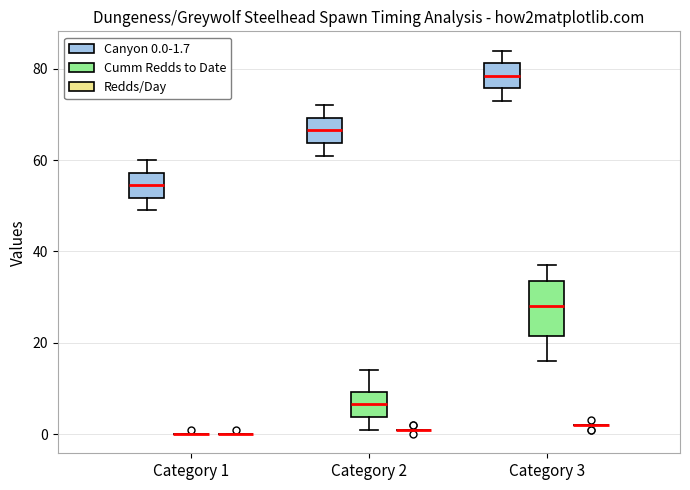

Reading left to right, transcribe this box plot: for each box, give where its median line is, the range the box spans, and where its two whiskers end, as read against the y-axis. The values are not printed on the chart, so give them approximately, as read against the axis.

Category 1 (Canyon 0.0-1.7): median 54, box 52 to 58, whiskers 50 to 60
Category 1 (Cumm Redds to Date): box collapsed to a line at 0, whiskers 0 to 0
Category 1 (Redds/Day): box collapsed to a line at 0, whiskers 0 to 0
Category 2 (Canyon 0.0-1.7): median 66, box 64 to 70, whiskers 62 to 72
Category 2 (Cumm Redds to Date): median 6, box 4 to 10, whiskers 2 to 14
Category 2 (Redds/Day): box collapsed to a line at 2, whiskers 2 to 2
Category 3 (Canyon 0.0-1.7): median 78, box 76 to 82, whiskers 74 to 84
Category 3 (Cumm Redds to Date): median 28, box 22 to 34, whiskers 16 to 38
Category 3 (Redds/Day): box collapsed to a line at 2, whiskers 2 to 2